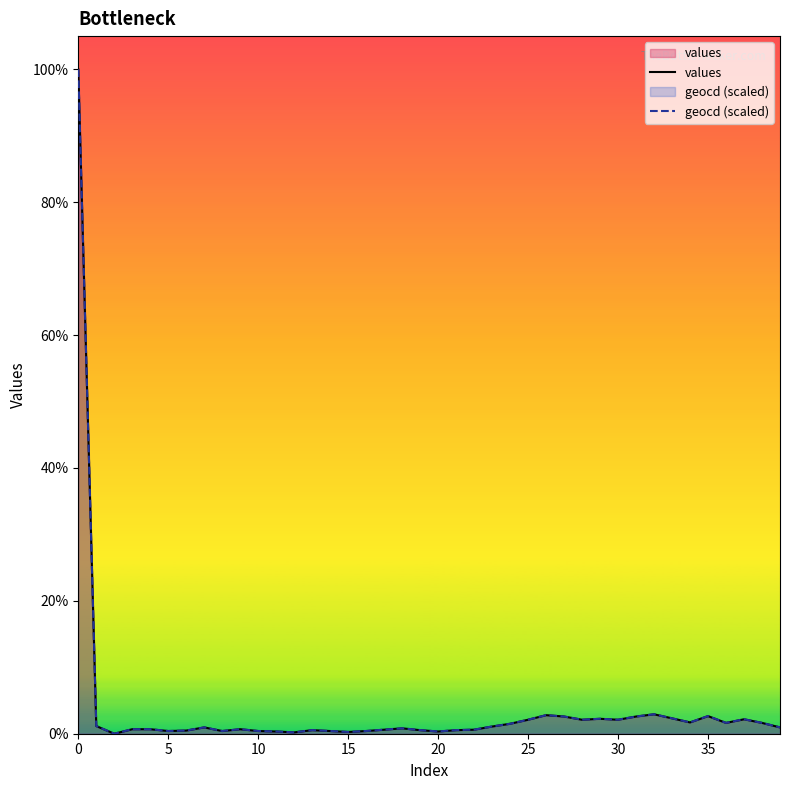

List the series in order of their peak value, lowest first.

values, geocd (scaled)